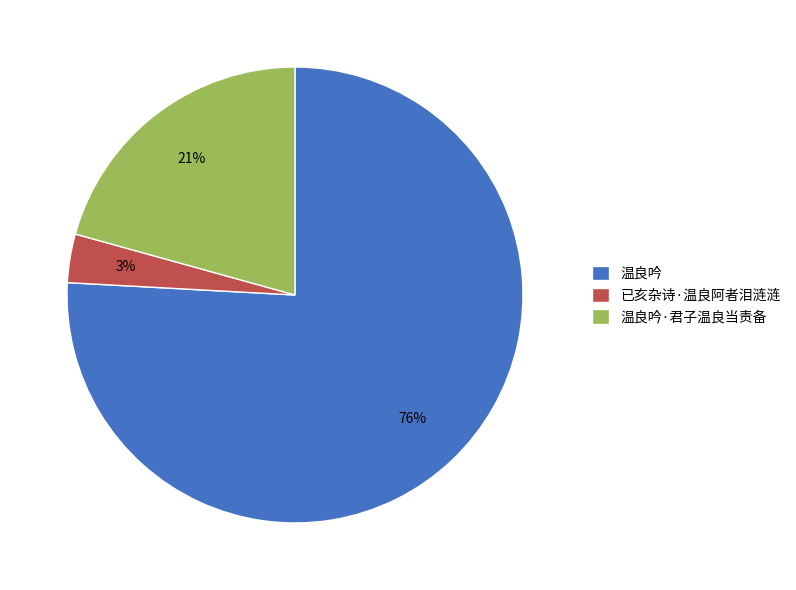

To the nearest percent, what is the combined percentage of 温良吟·君子温良当责备 and 温良吟?

97%